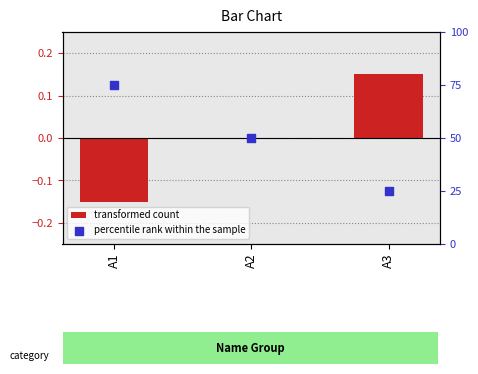

Which series reaches the minimum Y coordinate?

transformed count